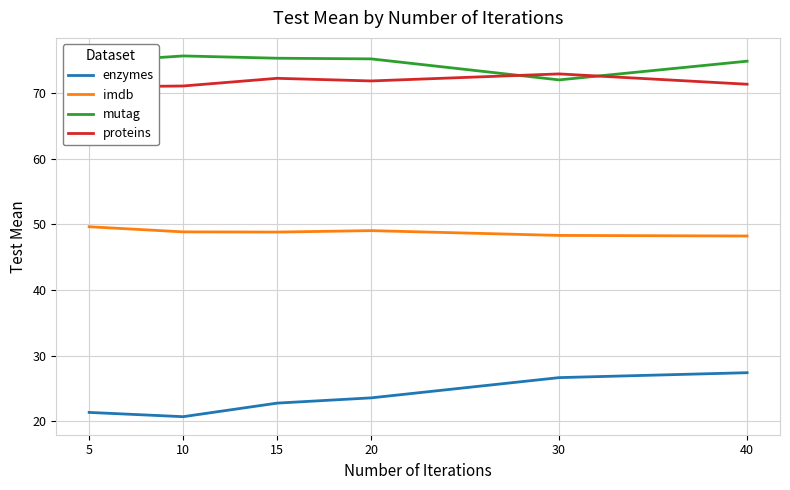

How many lines are shown in the chart?

4